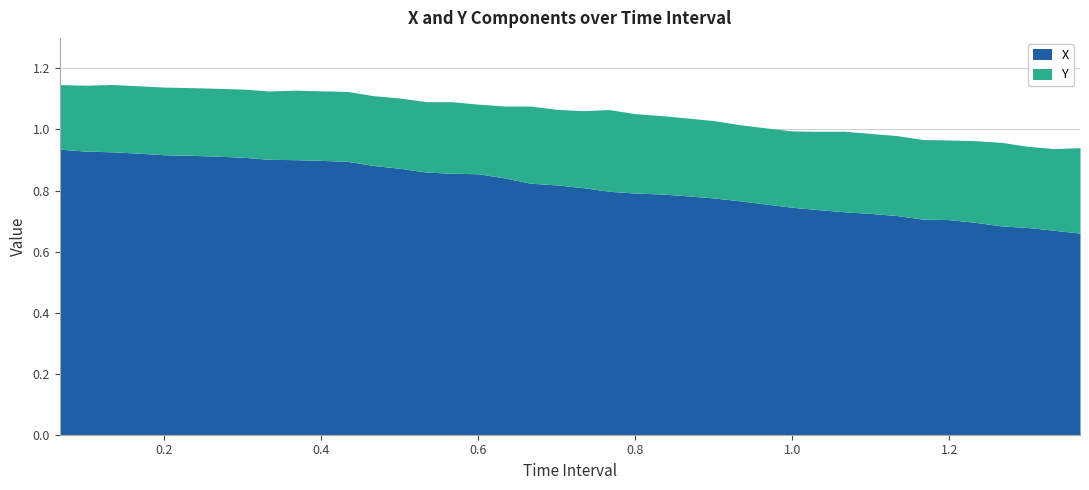

List the labels in order of Y value, smallest first.

0, 1, 2, 3, 4, 5, 6, 7, 8, 9, 10, 16, 12, 11, 13, 14, 15, 17, 19, 26, 27, 28, 20, 18, 25, 24, 29, 23, 22, 34, 33, 32, 31, 30, 37, 38, 35, 21, 36, 39